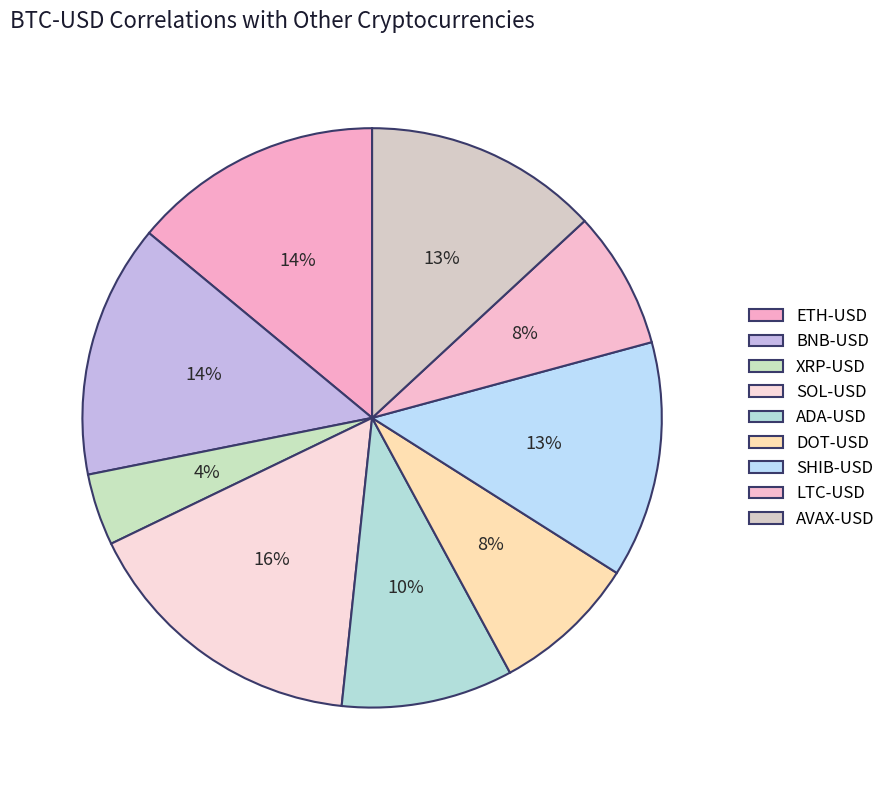

Count the number of slices in the pie.

9